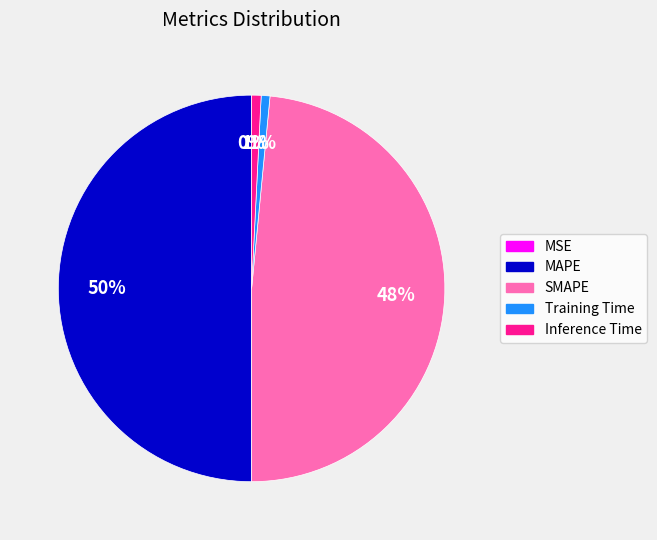

To the nearest percent, what is the difference between the largest and smallest slice percentages?

50%